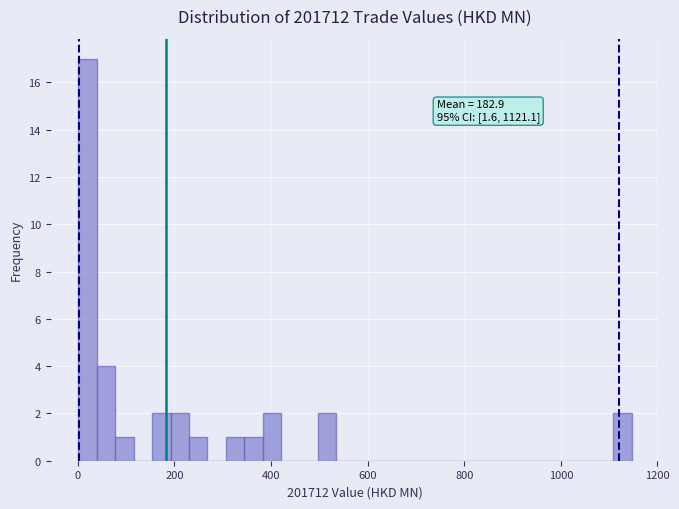

Around what value on the x-axis is the tallest bar? Give the approximate position of its centre, as read against the axis.

20